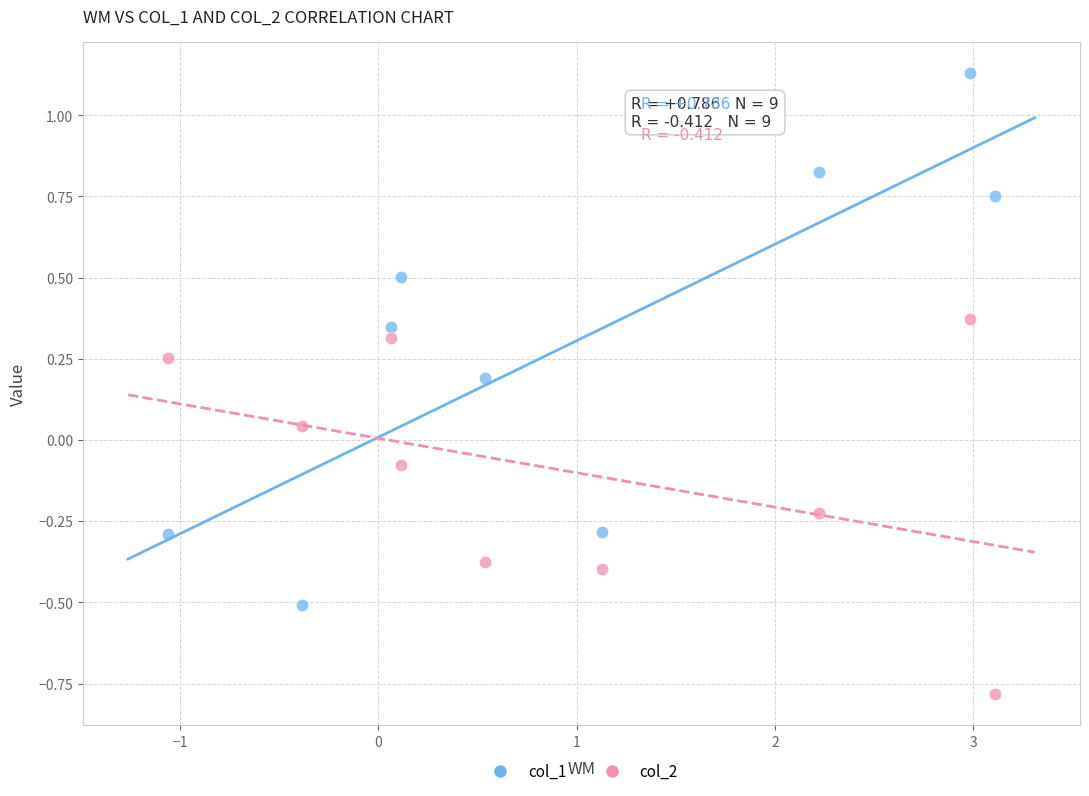

Which series contains the highest Y value?

col_1